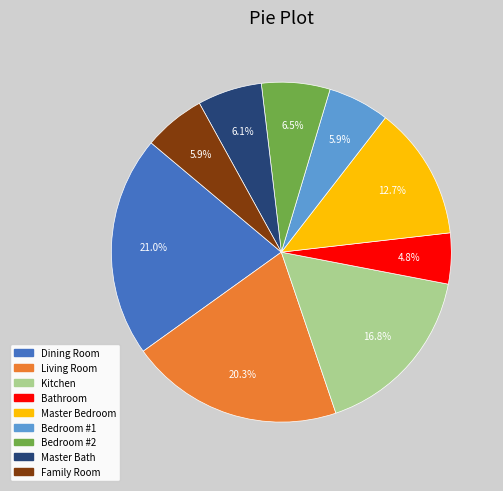

Is there any slice that represents more than half of the pie?

No